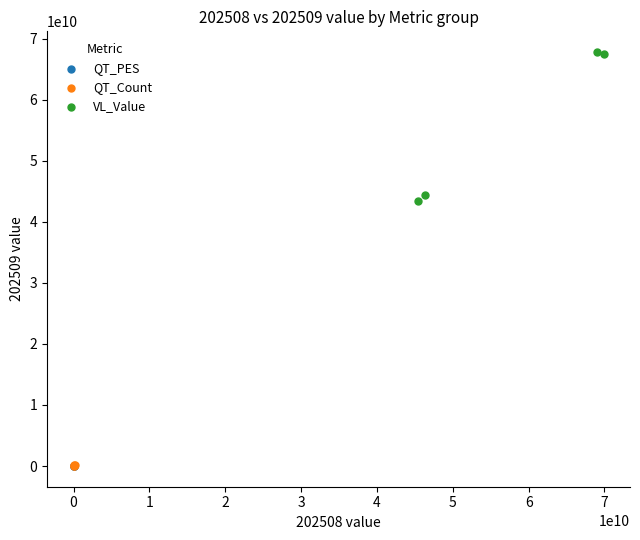

Which series has the largest Y range (max minus min)?

VL_Value